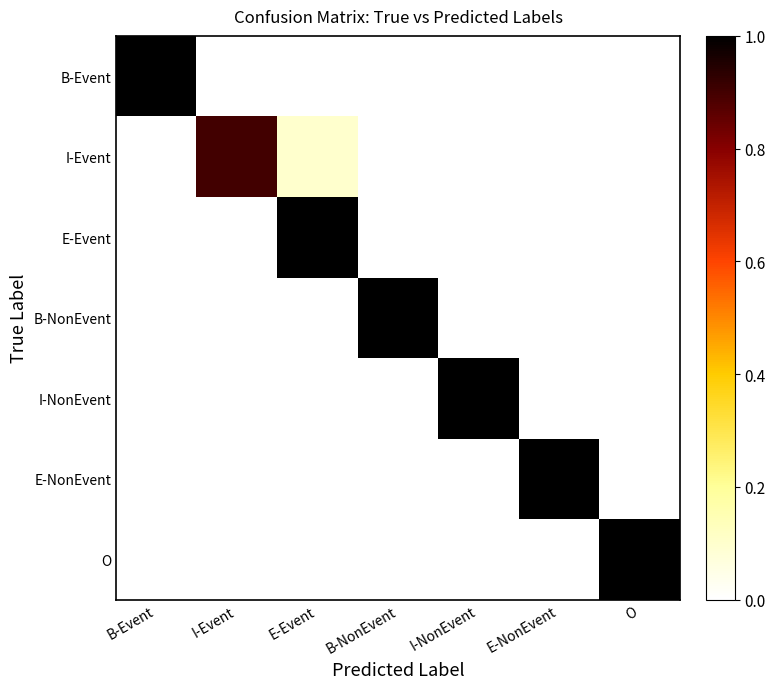

Reading left to right, transcribe all the data shown in this chart.

B-Event: B-Event=1.0	I-Event=0.0	E-Event=0.0	B-NonEvent=0.0	I-NonEvent=0.0	E-NonEvent=0.0	O=0.0
I-Event: B-Event=0.0	I-Event=0.9	E-Event=0.1	B-NonEvent=0.0	I-NonEvent=0.0	E-NonEvent=0.0	O=0.0
E-Event: B-Event=0.0	I-Event=0.0	E-Event=1.0	B-NonEvent=0.0	I-NonEvent=0.0	E-NonEvent=0.0	O=0.0
B-NonEvent: B-Event=0.0	I-Event=0.0	E-Event=0.0	B-NonEvent=1.0	I-NonEvent=0.0	E-NonEvent=0.0	O=0.0
I-NonEvent: B-Event=0.0	I-Event=0.0	E-Event=0.0	B-NonEvent=0.0	I-NonEvent=1.0	E-NonEvent=0.0	O=0.0
E-NonEvent: B-Event=0.0	I-Event=0.0	E-Event=0.0	B-NonEvent=0.0	I-NonEvent=0.0	E-NonEvent=1.0	O=0.0
O: B-Event=0.0	I-Event=0.0	E-Event=0.0	B-NonEvent=0.0	I-NonEvent=0.0	E-NonEvent=0.0	O=1.0